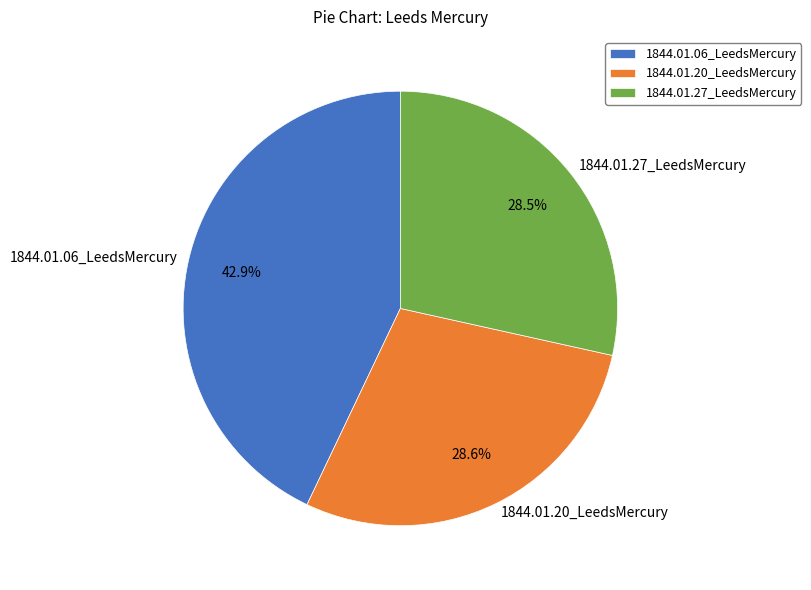

Does 1844.01.20_LeedsMercury account for over 50% of the chart?

No